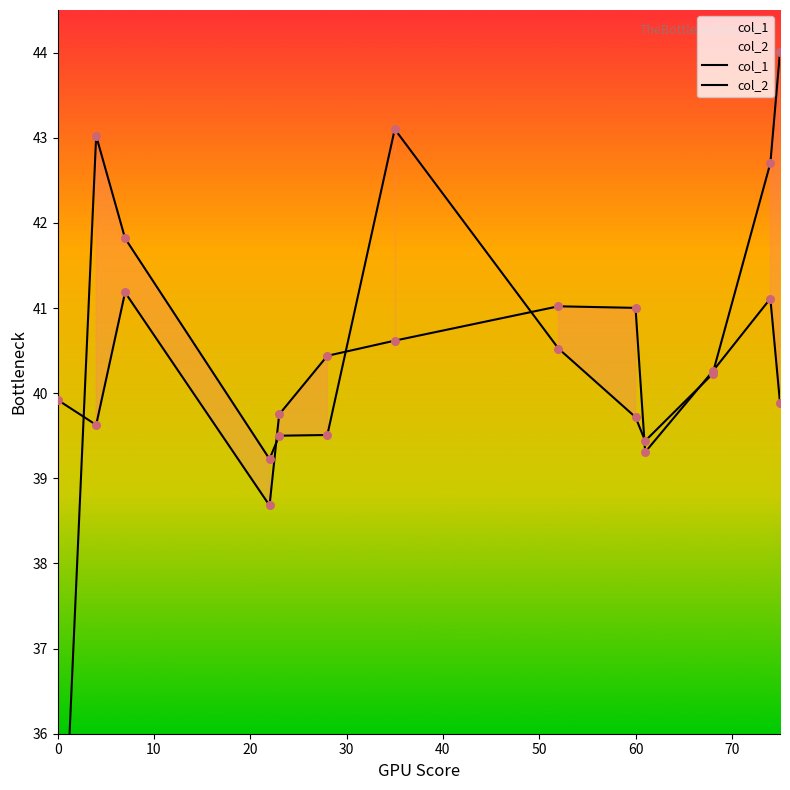

Which series reaches the maximum Y coordinate?

col_1